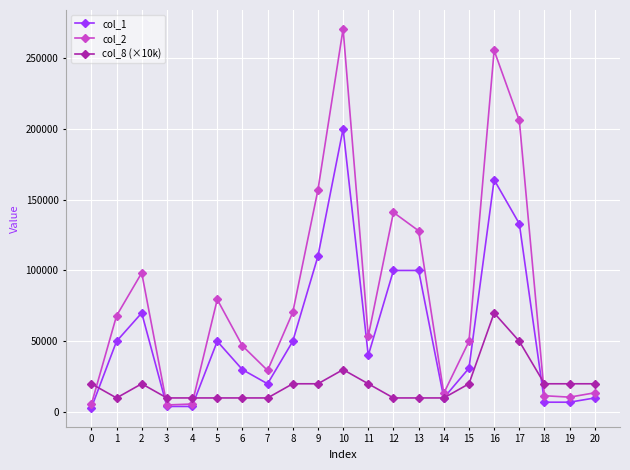

What value does the col_2 series have at 0, to the nearest 100?

5500